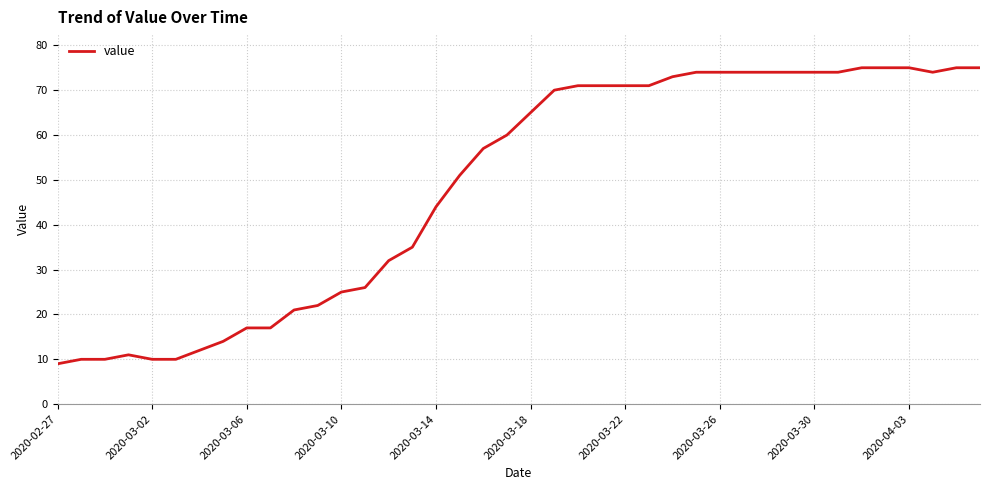

What is the greatest value displayed?

75